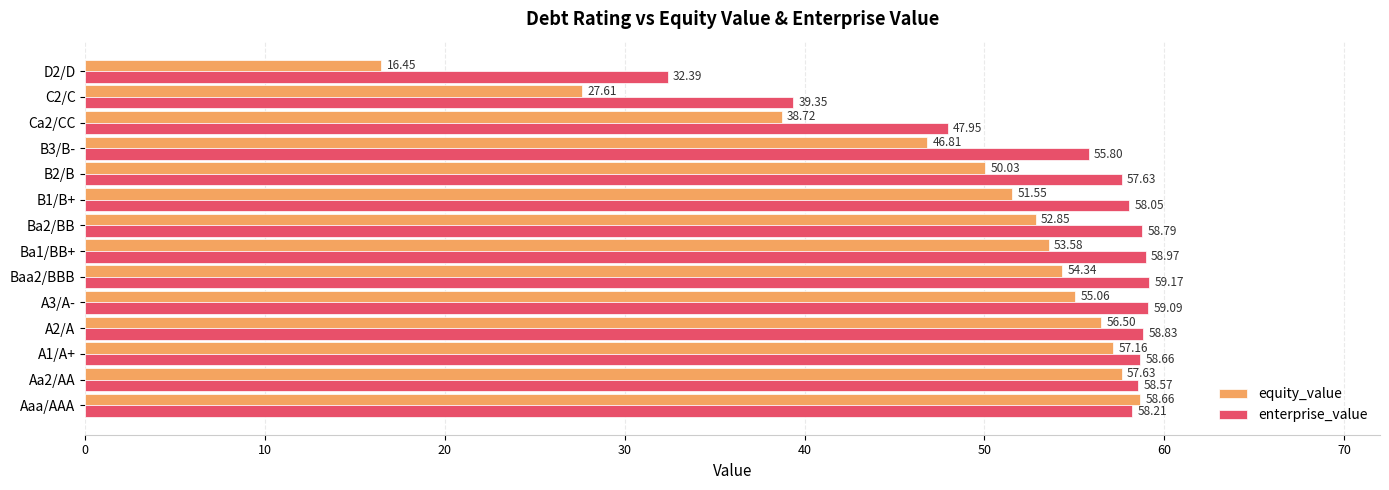

Rank the categories by enterprise_value value from lowest to highest.

D2/D, C2/C, Ca2/CC, B3/B-, B2/B, B1/B+, Aaa/AAA, Aa2/AA, A1/A+, Ba2/BB, A2/A, Ba1/BB+, A3/A-, Baa2/BBB